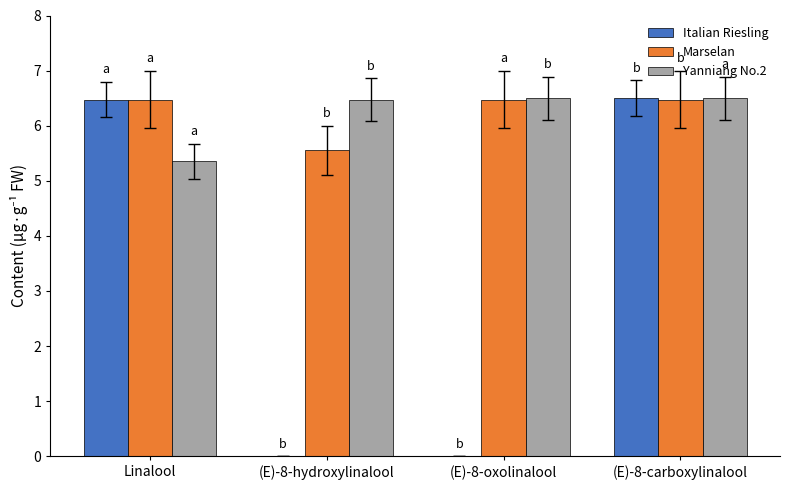

Is it true that Marselan equals 4.0 at (E)-8-oxolinalool?

False